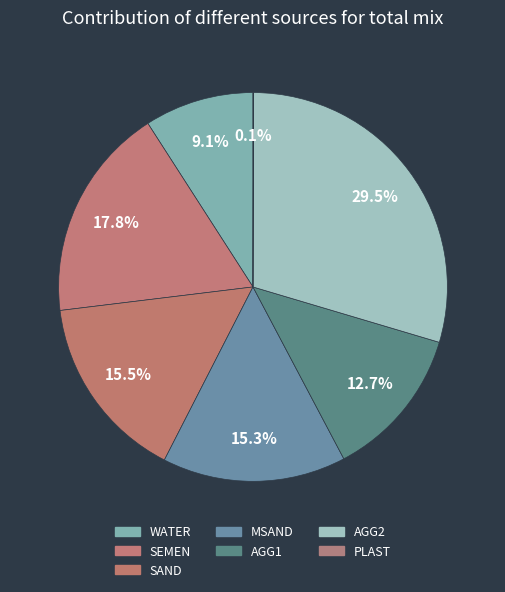

Does WATER account for over 50% of the chart?

No